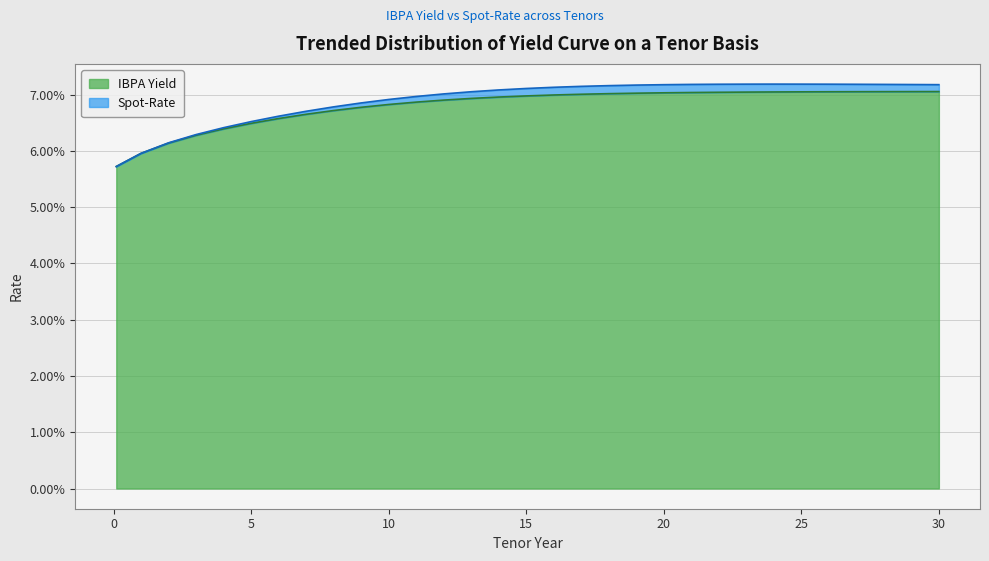

What are all the series names shown in the legend?

IBPA Yield, Spot-Rate